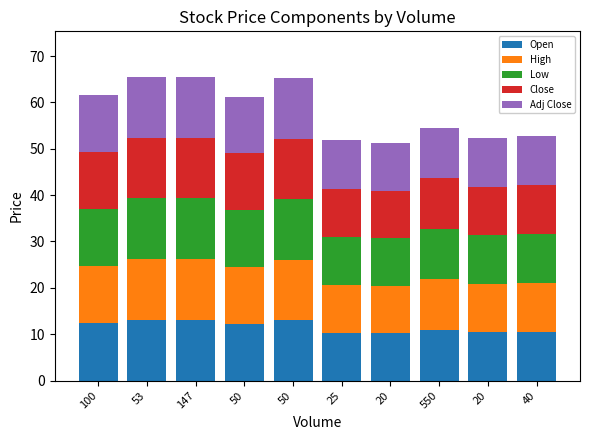

How many data points does each series have?

10